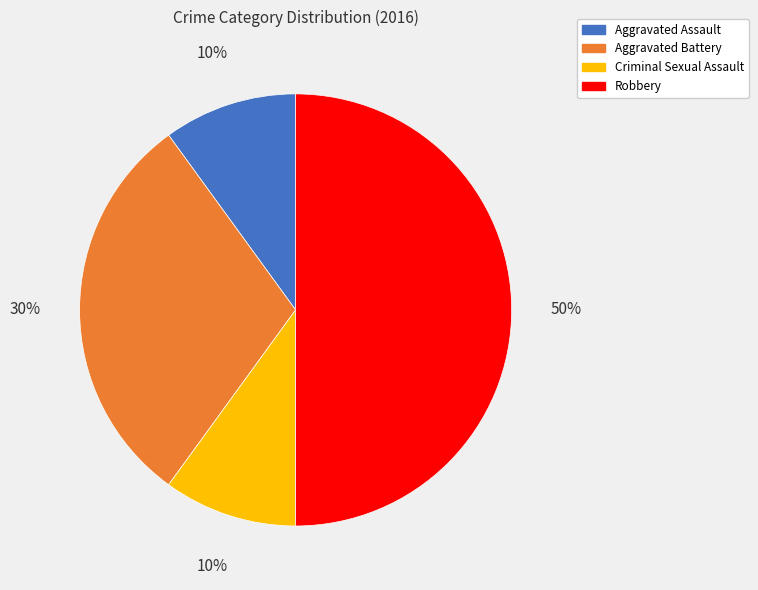

Is Aggravated Assault the majority of the pie?

No